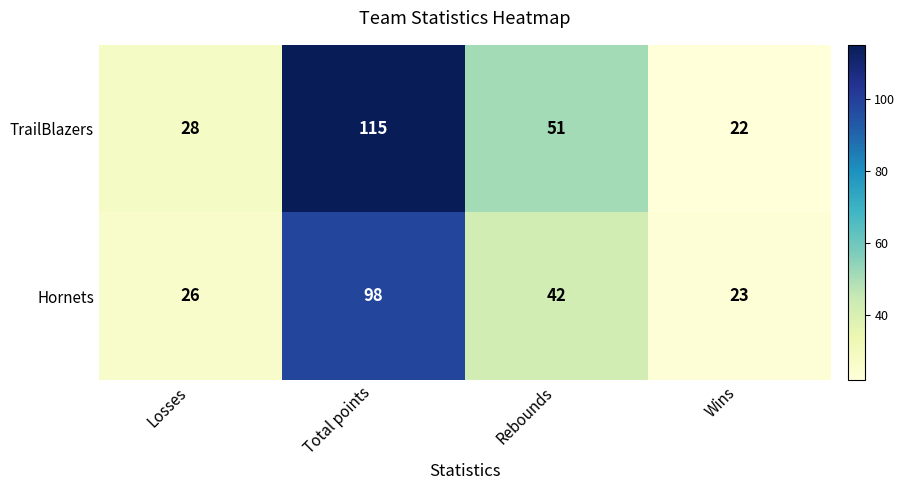

Which series has the largest total across all categories?

TrailBlazers